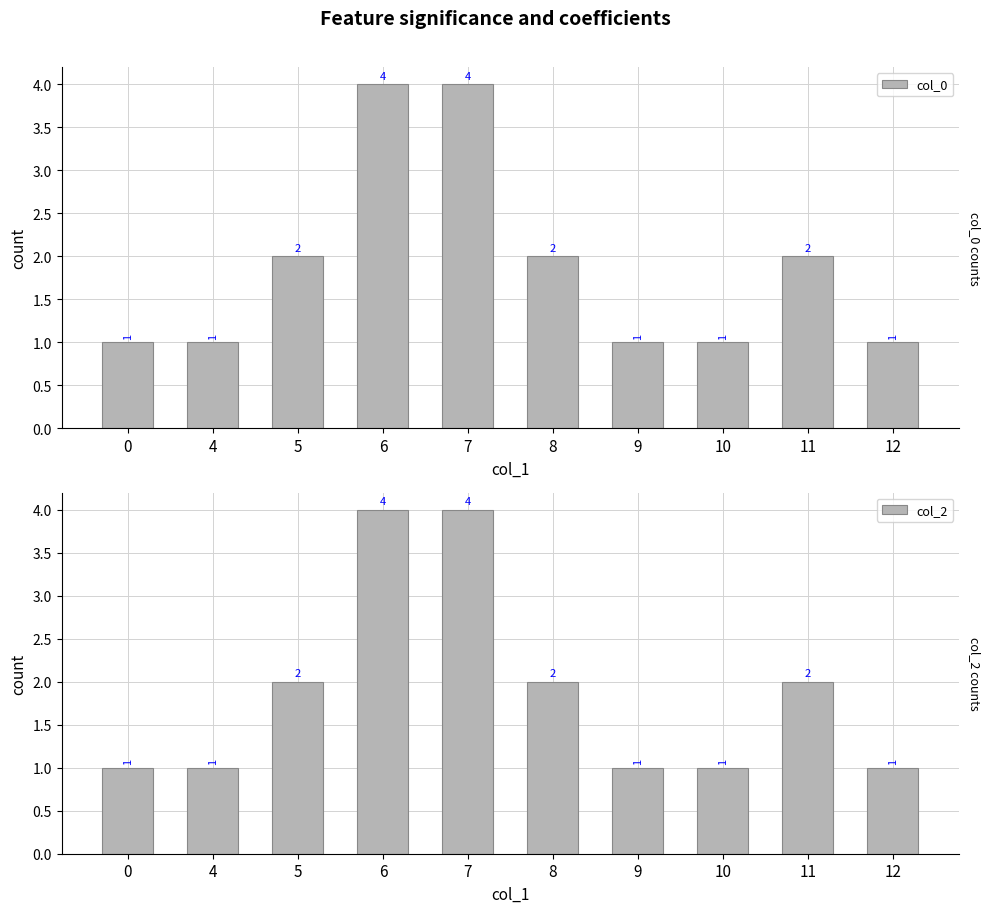

How many groups of bars are there?

10